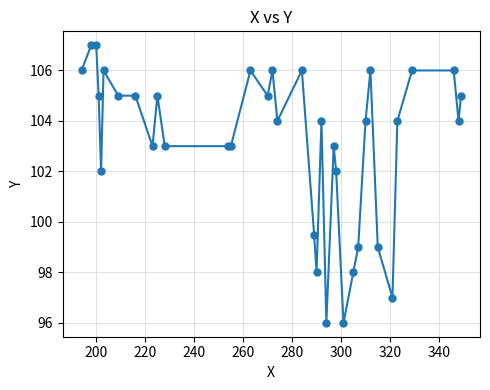

What is the average value?

103.2